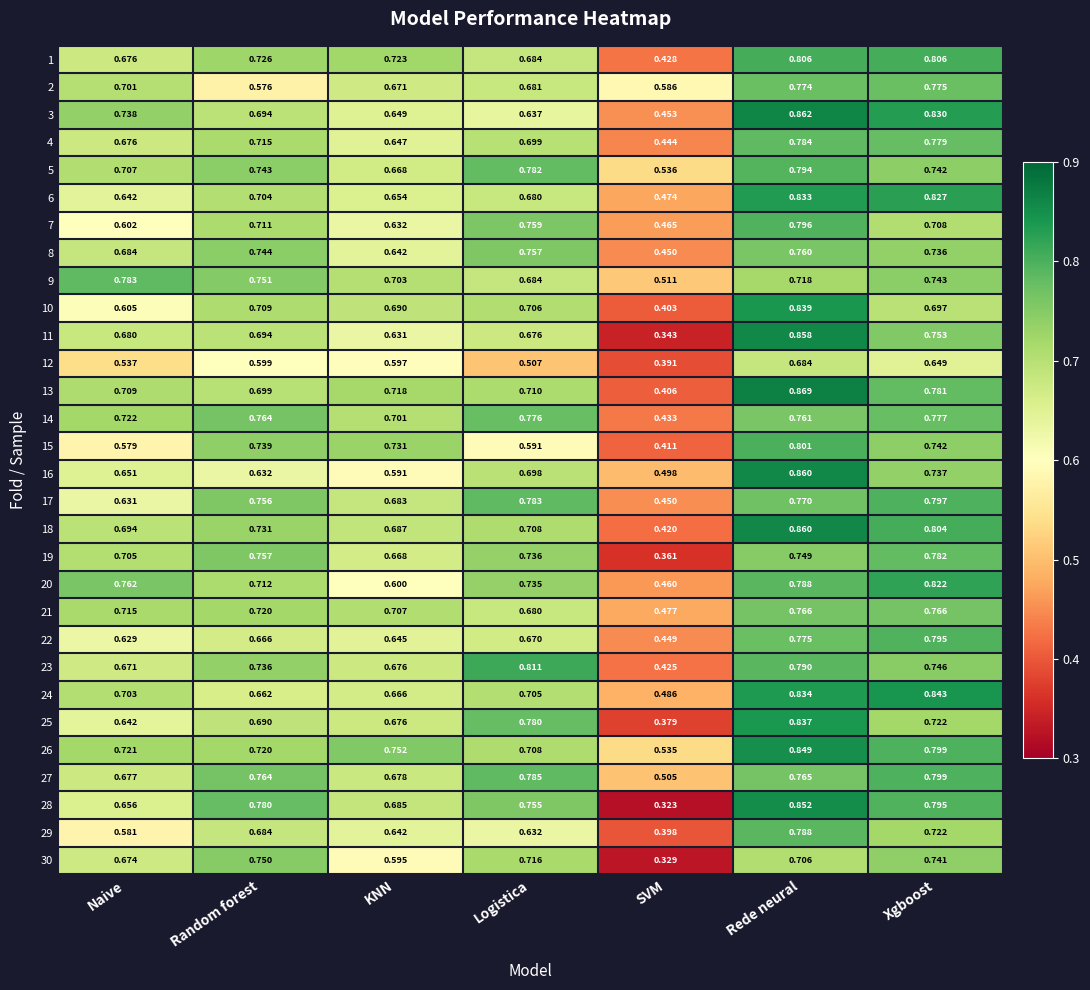

Is the value of 30 at SVM greater than the value of 4 at KNN?

No